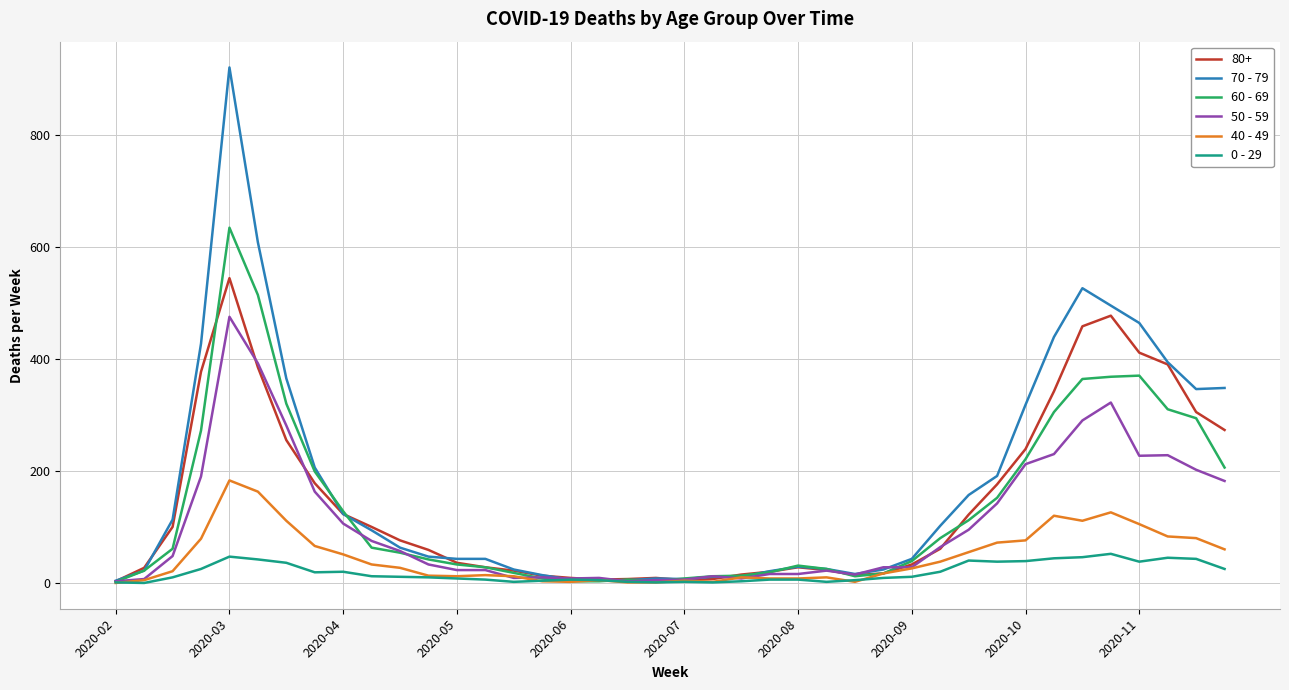

Rank the series by their maximum value, from lowest to highest.

0 - 29, 40 - 49, 50 - 59, 80+, 60 - 69, 70 - 79